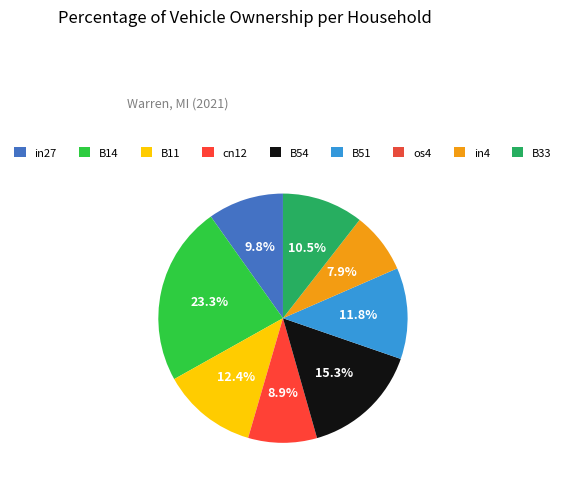

What percentage is the in4 slice, to the nearest percent?

8%